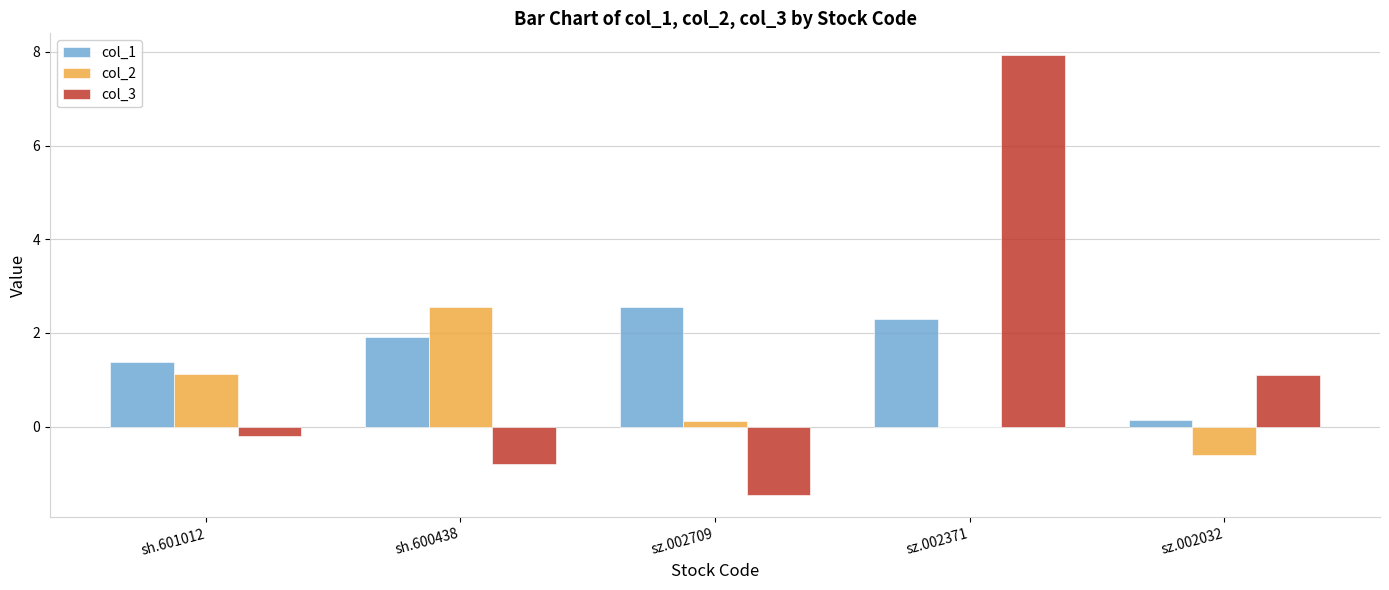

What is the sum of all col_2 values?

3.2